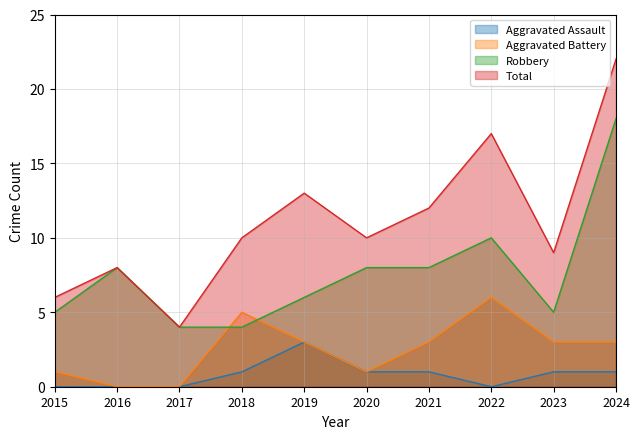

Which series has the largest range (max minus min)?

Total